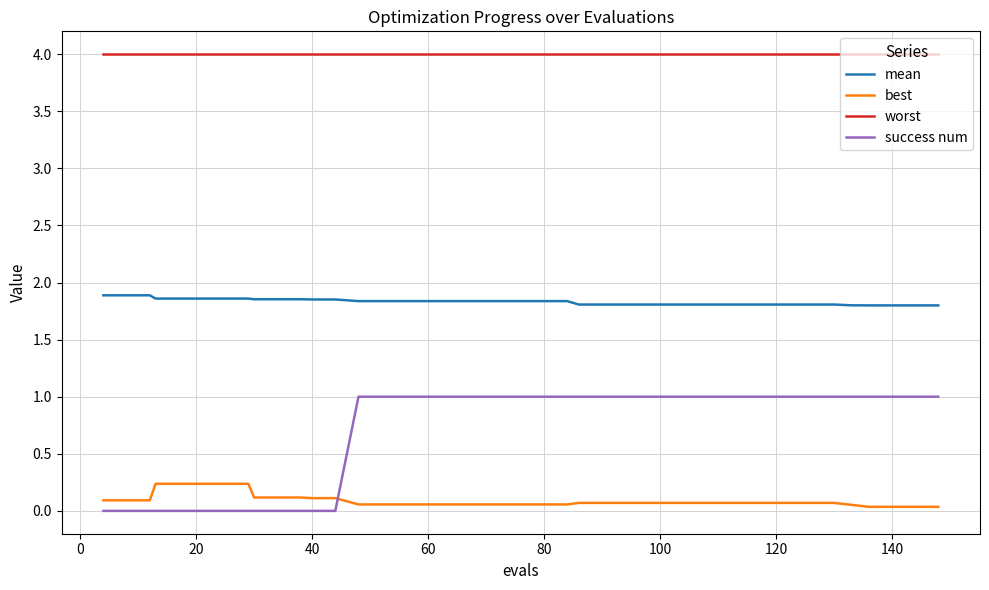

Which series has the widest spread of values?

success num